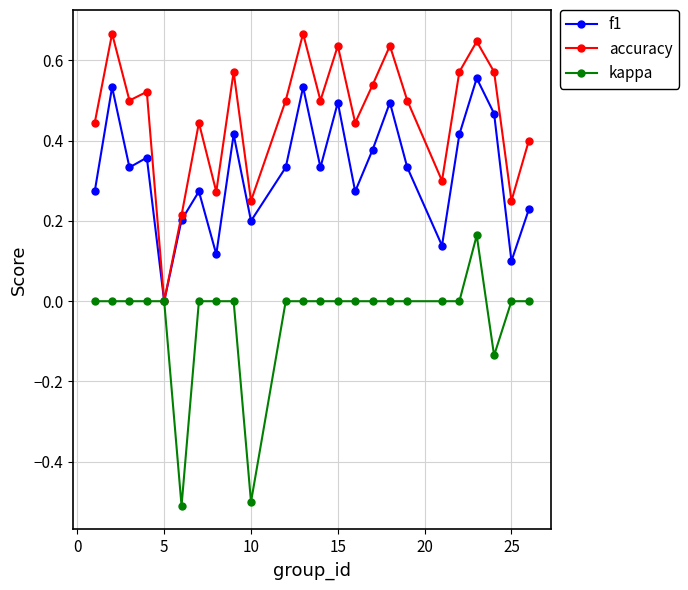

Which series has the largest total across all categories?

accuracy